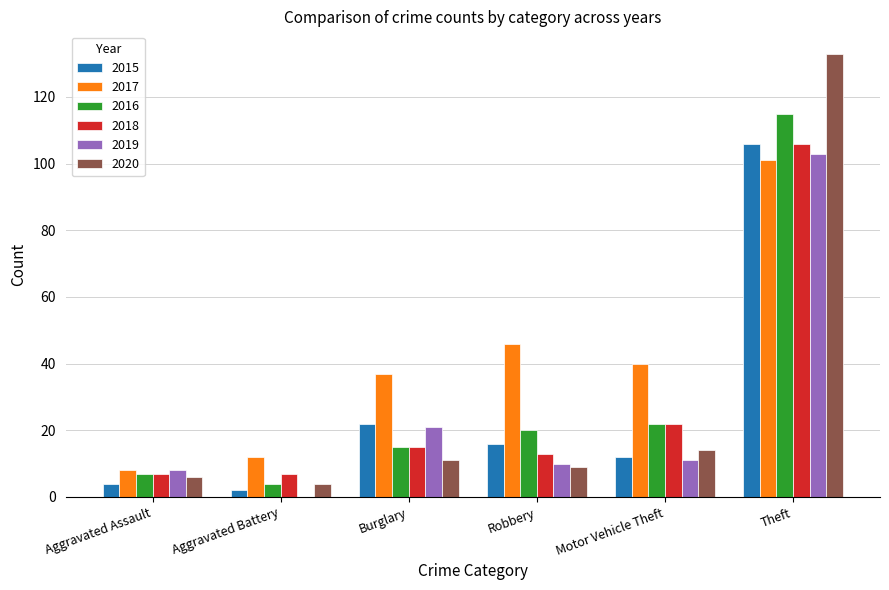

Which series changed the most between Aggravated Assault and Theft?

2020